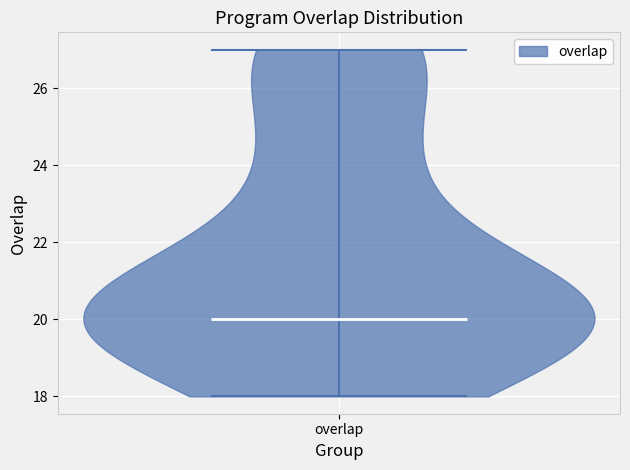

Read this violin plot against the y-axis: where its median line is, and the lowest and highest points the violin reaches. The values are not printed on the chart, so give them approximately, as read against the axis.

median line 20, lowest point 18, highest point 27